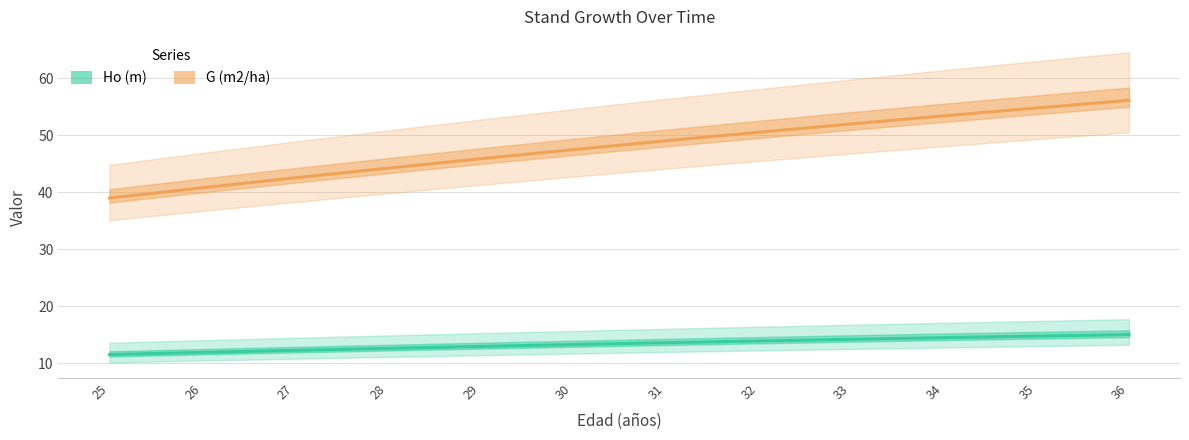

True or false: Ho (m) has a value of 21.9 at 30.

False